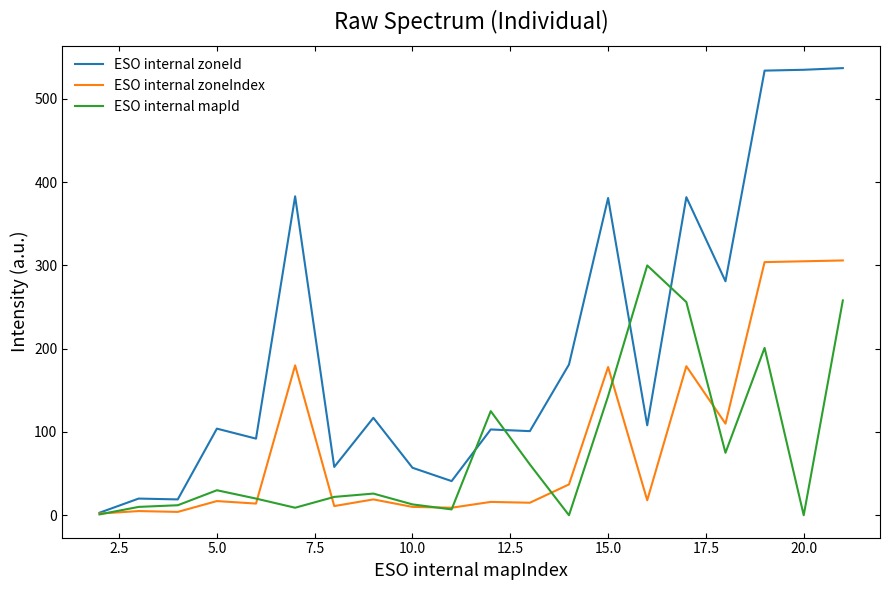

What is the greatest value displayed?

537